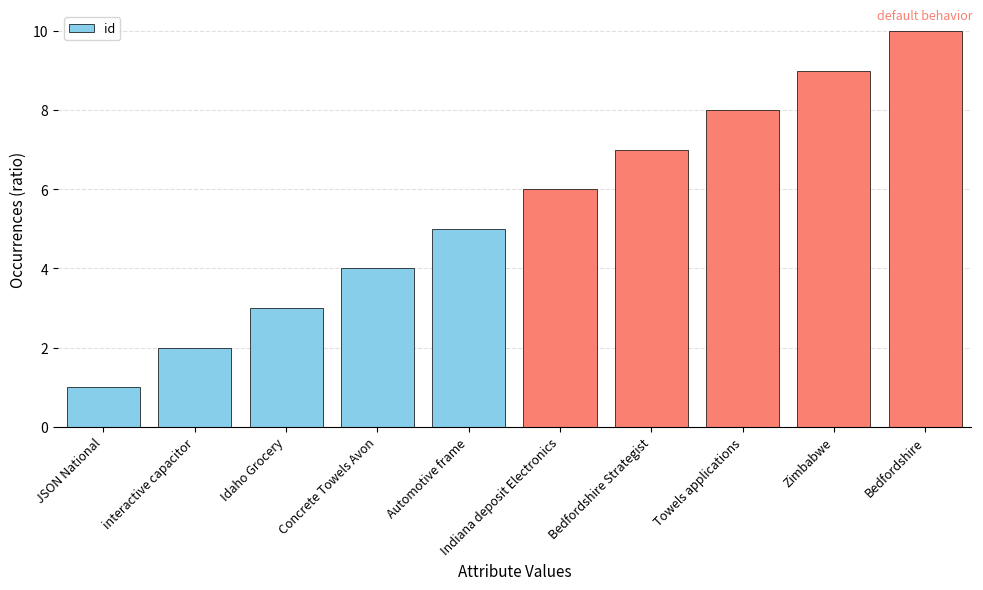

What is the minimum value shown in the chart?

1